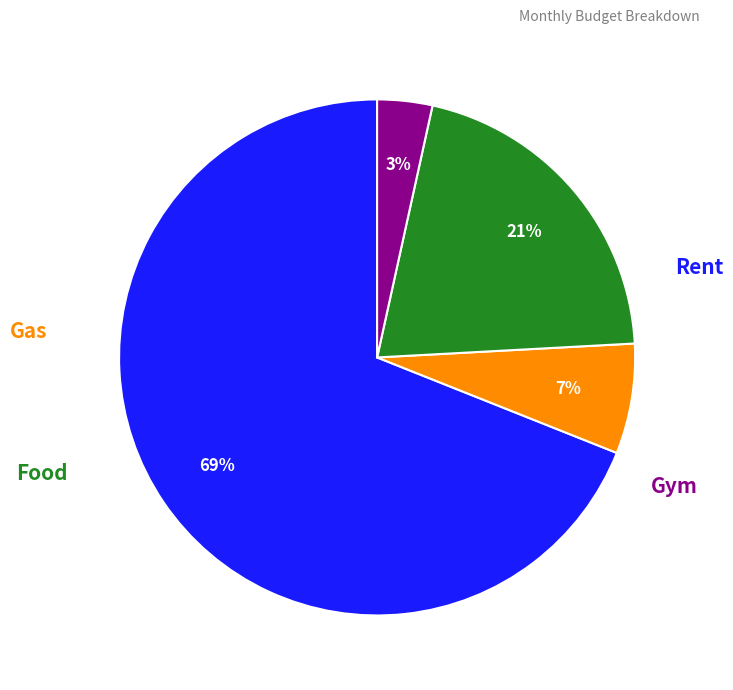

Is there any slice that represents more than half of the pie?

Yes